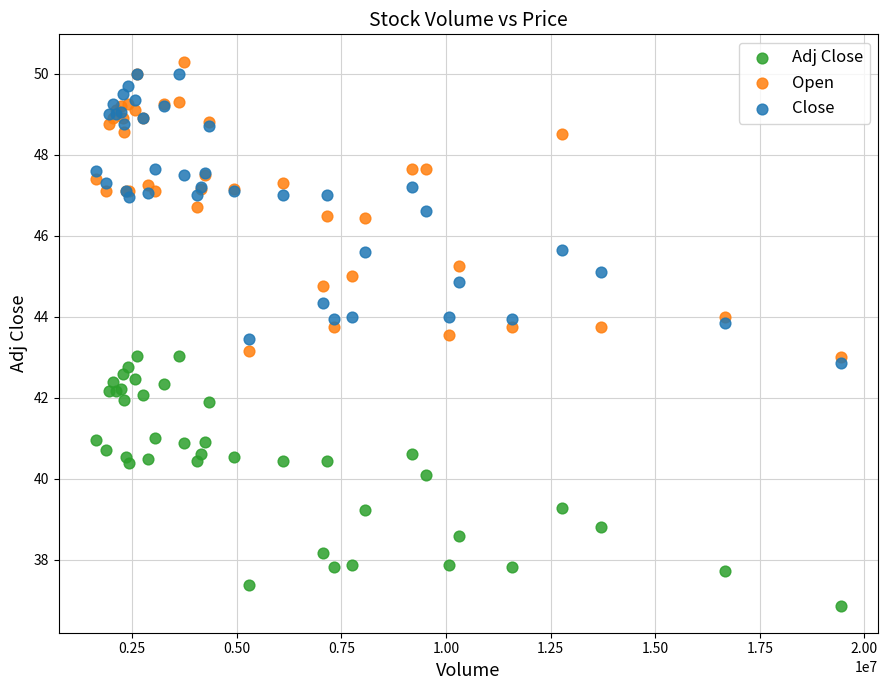

What are all the series names shown in the legend?

Adj Close, Open, Close